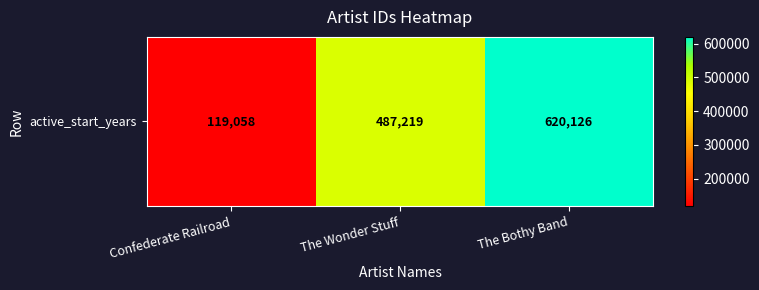

Which category has the highest value across all series?

The Bothy Band